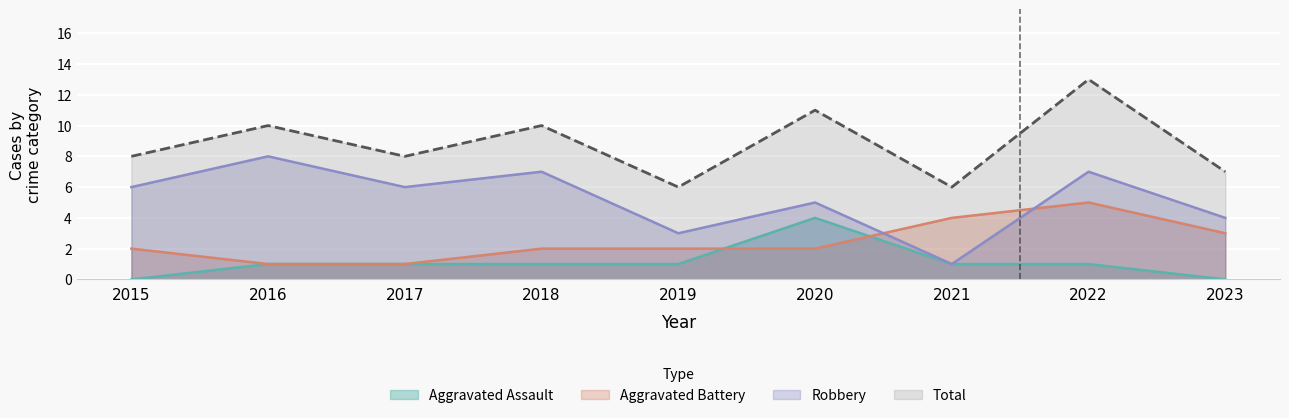

True or false: Robbery has more than 1 points higher than both neighbors.

True